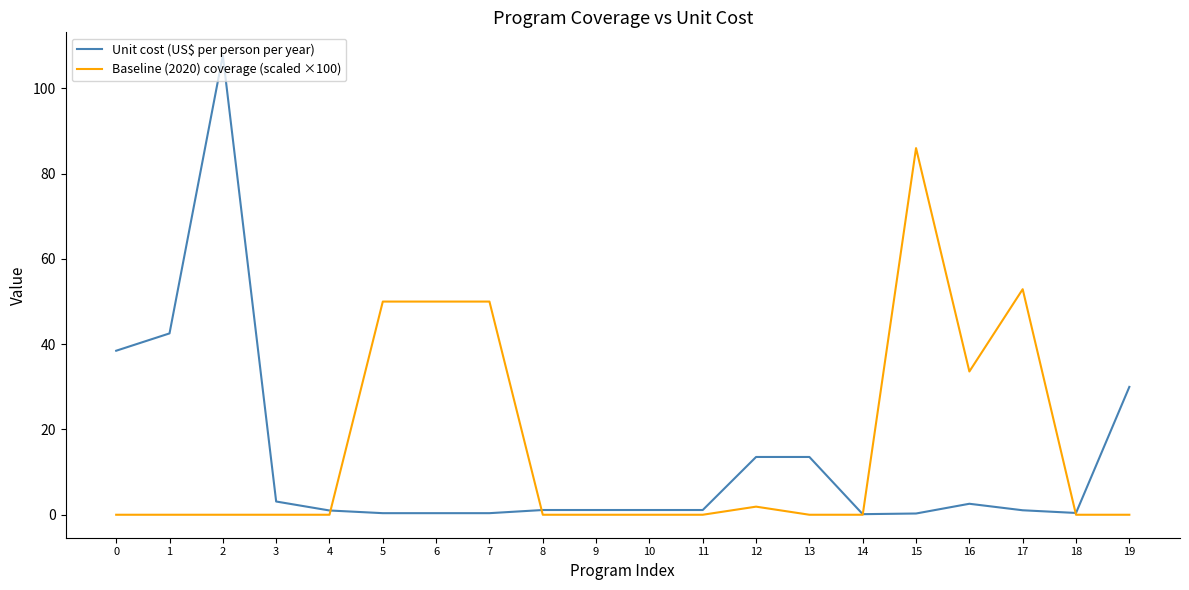

What is the spread (max minus min) of values at 1?

42.5